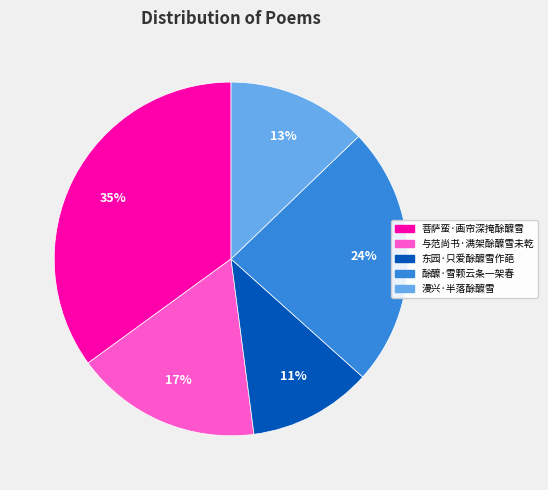

Is there any slice that represents more than half of the pie?

No